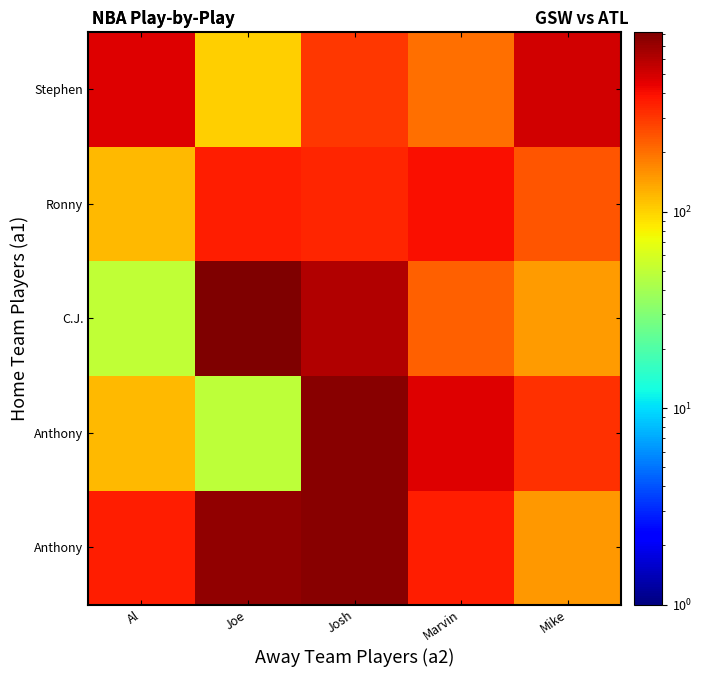

Count the number of categories in the chart.

5